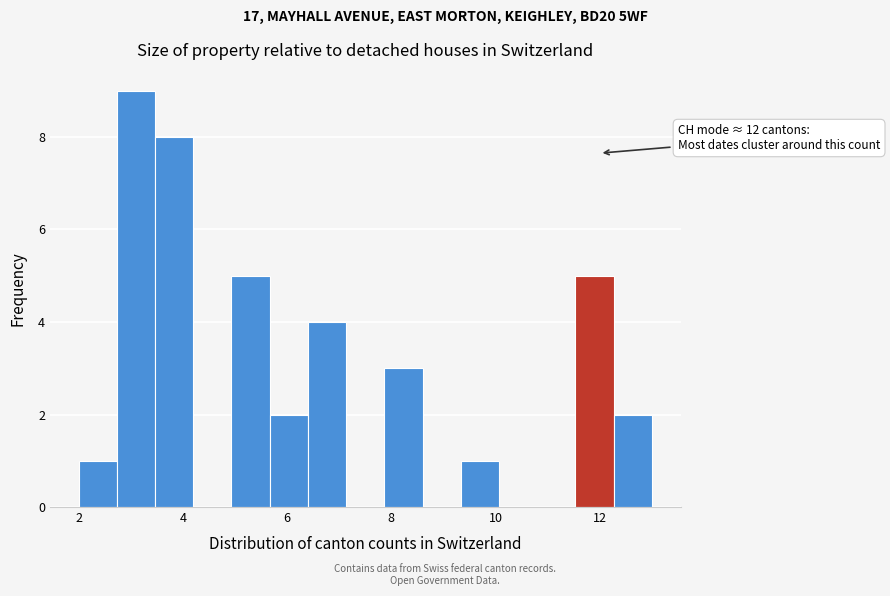

Around what value on the x-axis is the tallest bar? Give the approximate position of its centre, as read against the axis.

3.2